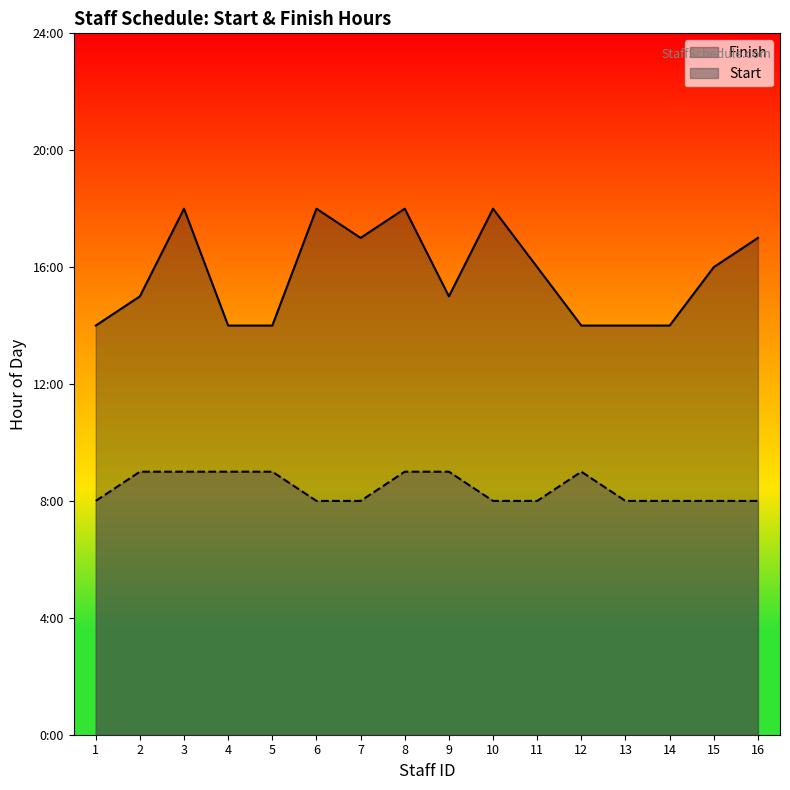

What value does the Start series have at 4?

9